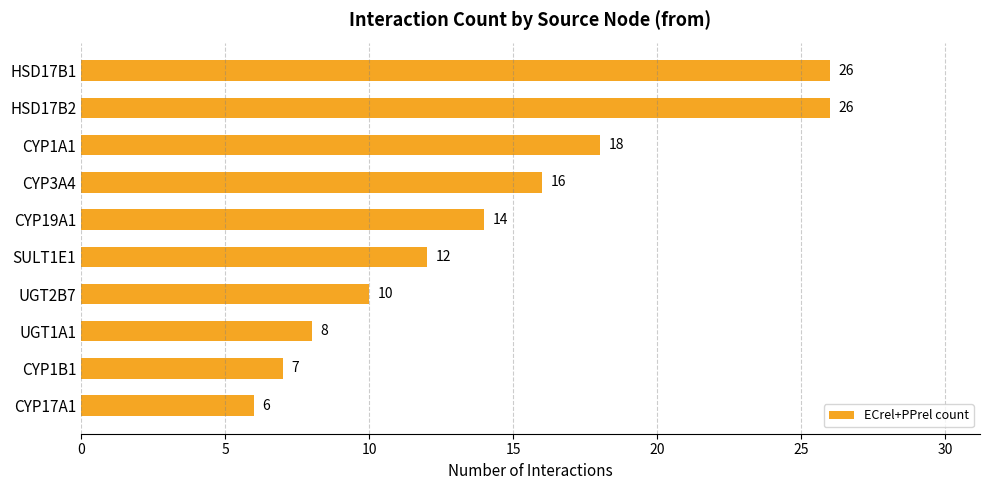

True or false: the data shows 18 at CYP1A1.

True